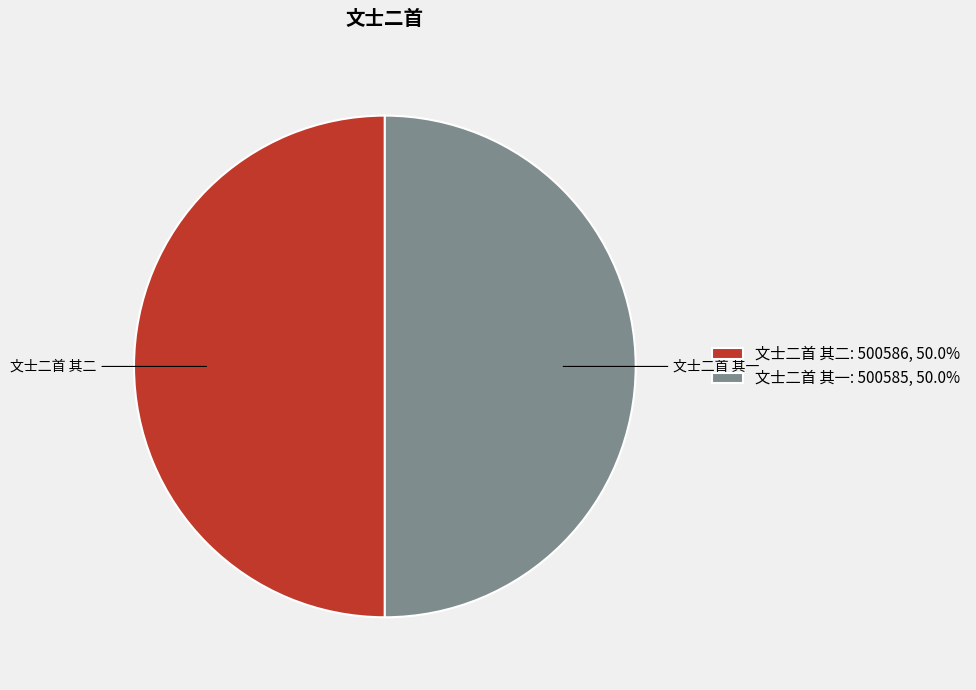

Do 文士二首 其一: 500585, 50.0% and 文士二首 其二: 500586, 50.0% together represent more than half of the pie?

Yes